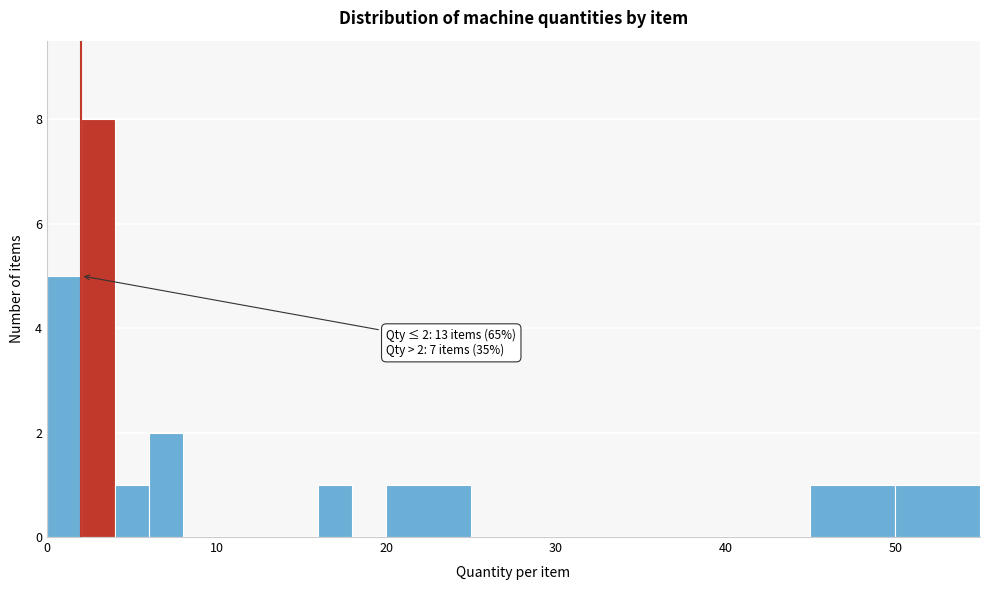

Around what value on the x-axis is the tallest bar? Give the approximate position of its centre, as read against the axis.

3